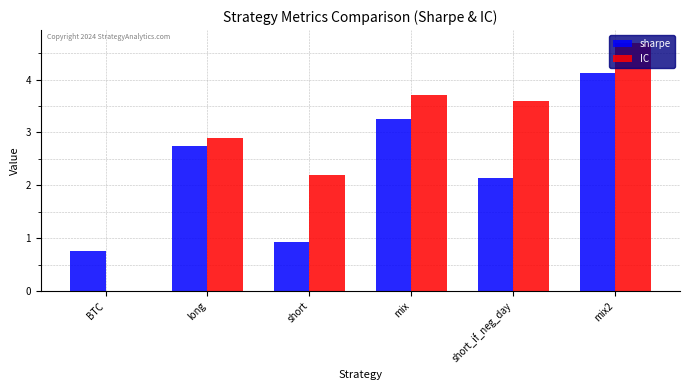

What is the highest value of the IC series?

4.7